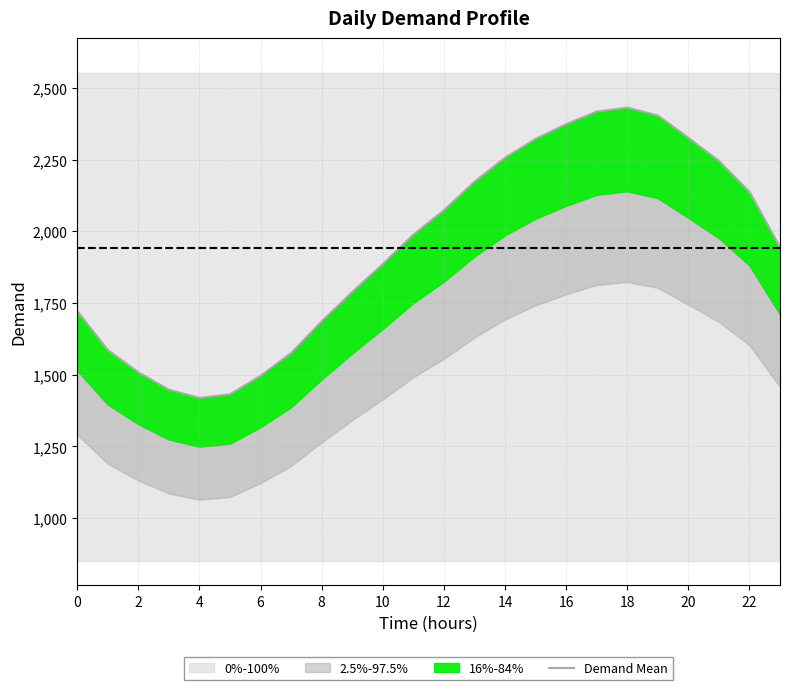

Which category has the highest value across all series?

18